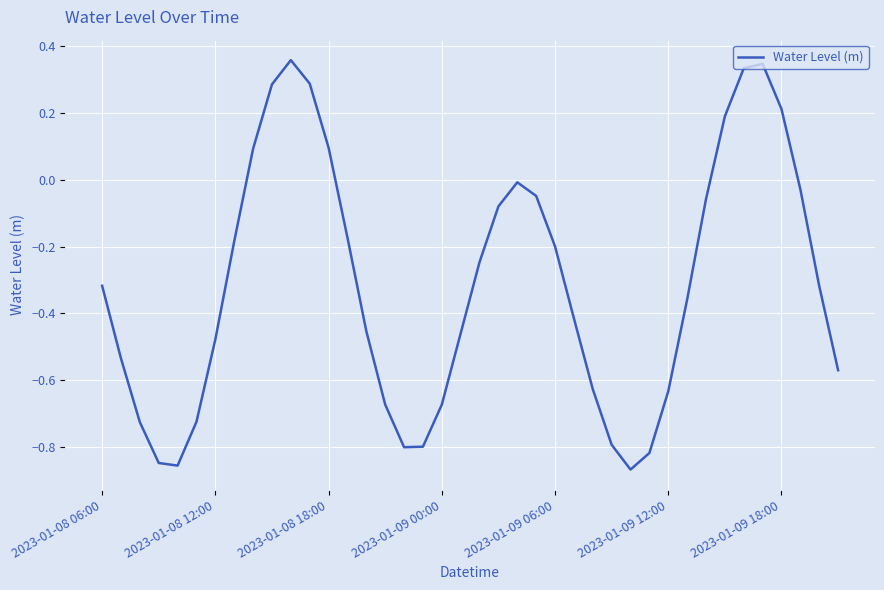

What is the difference between the maximum and minimum values?

1.2